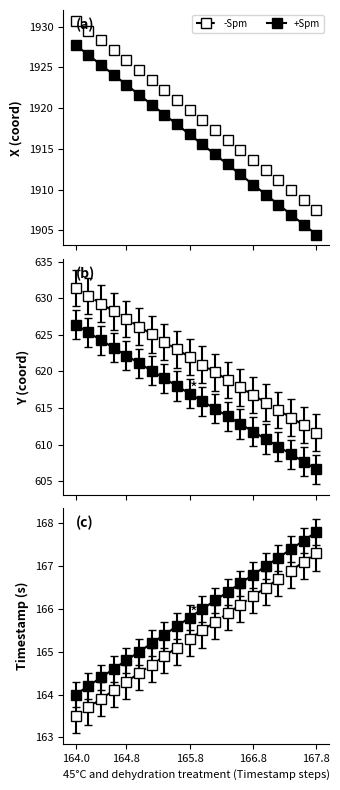

True or false: +Spm (X) has more than 1 interior local peaks.

False